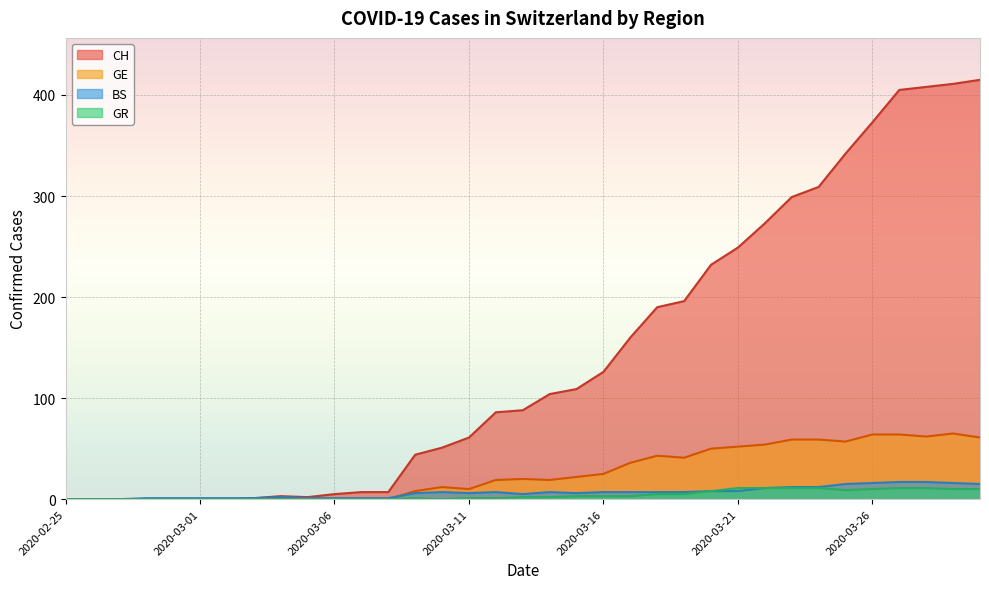

How many lines are shown in the chart?

4